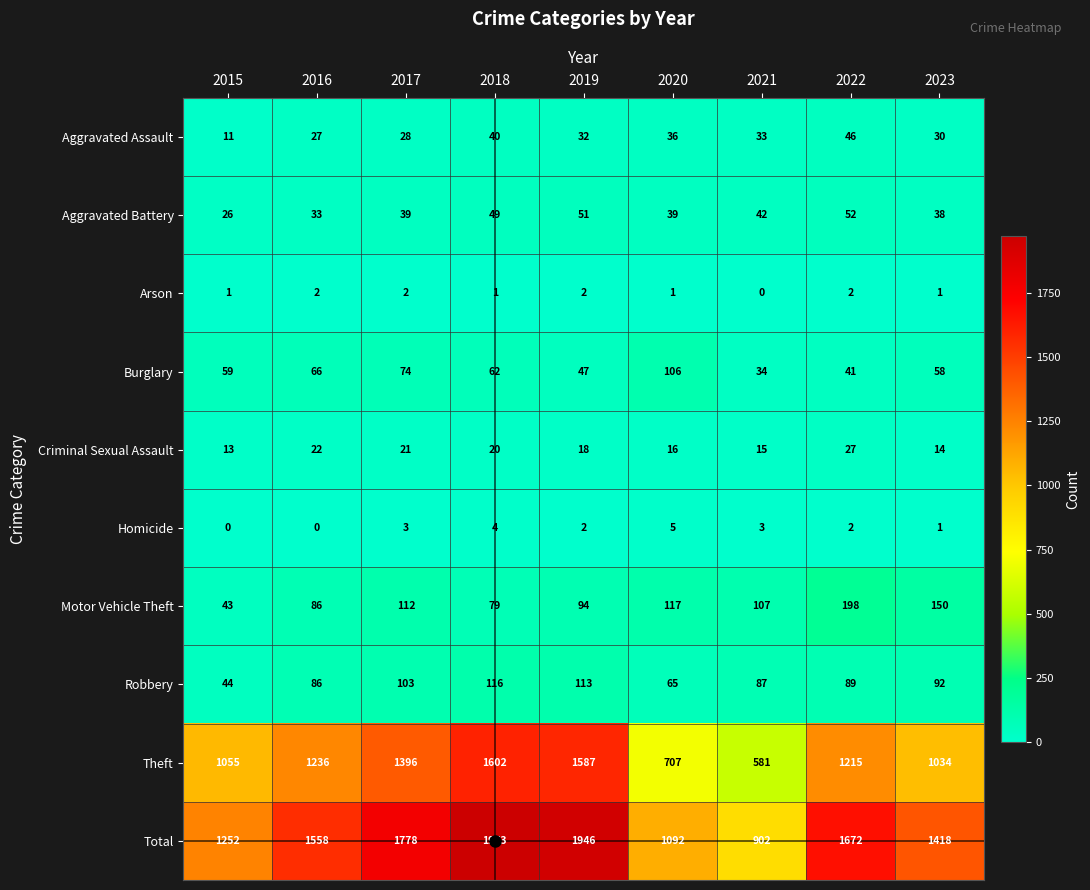

The Theft series shows 1403 at 2023. True or false?

False